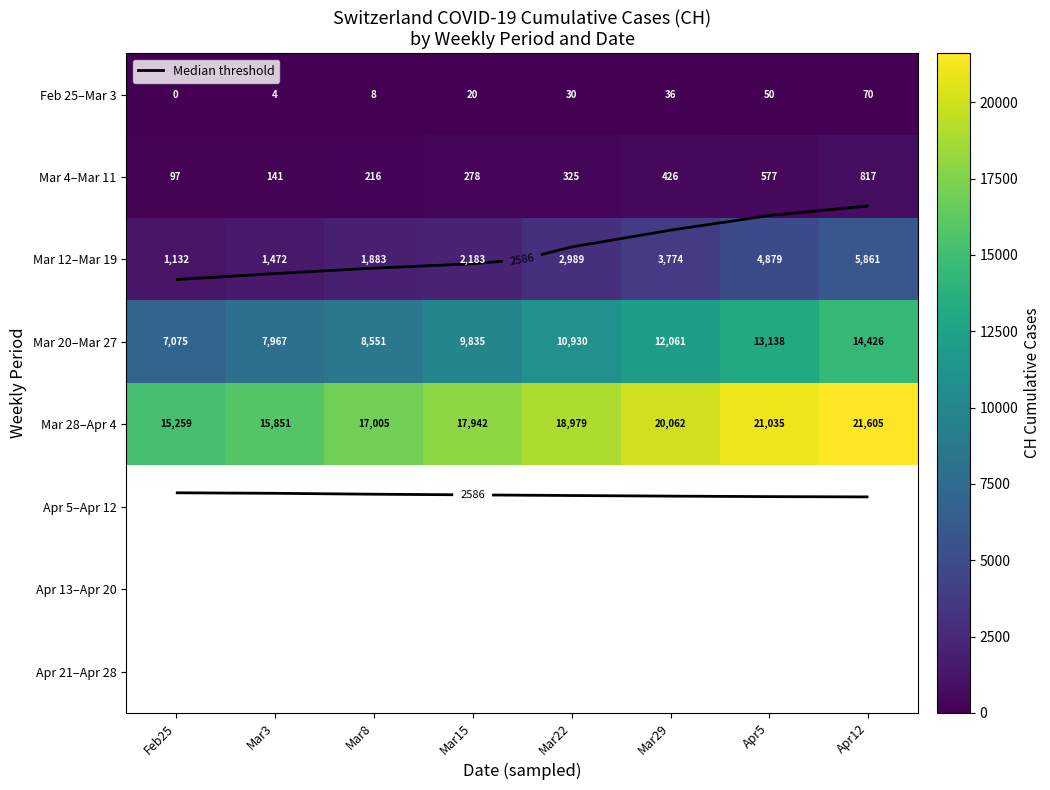

At which label is Feb 25–Mar 3 closest to 35?

Mar29